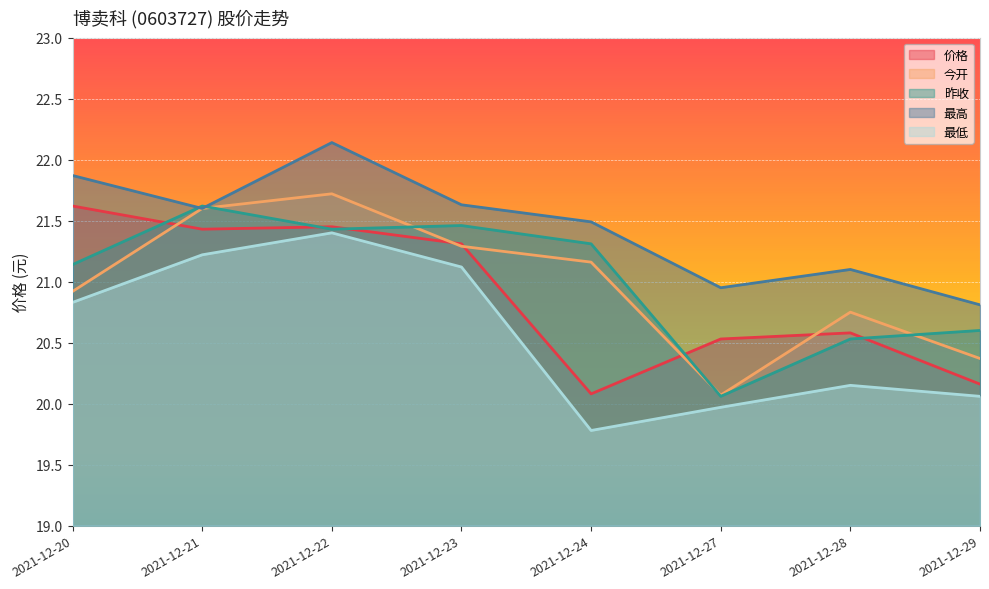

Rank the categories by 最低 value from lowest to highest.

2021-12-24, 2021-12-27, 2021-12-29, 2021-12-28, 2021-12-20, 2021-12-23, 2021-12-21, 2021-12-22